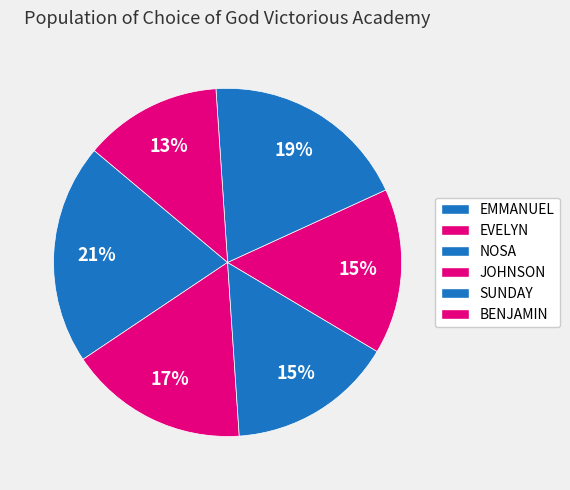

Count the number of slices in the pie.

6